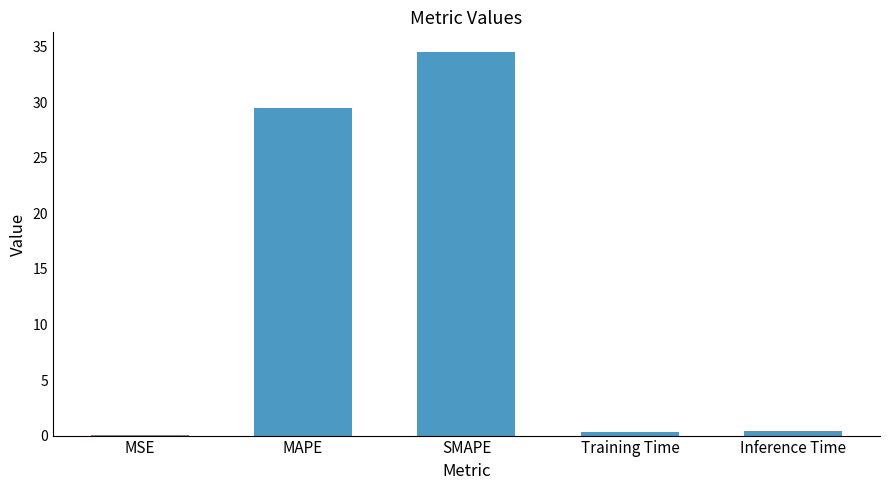

Read the value at SMAPE.

34.6